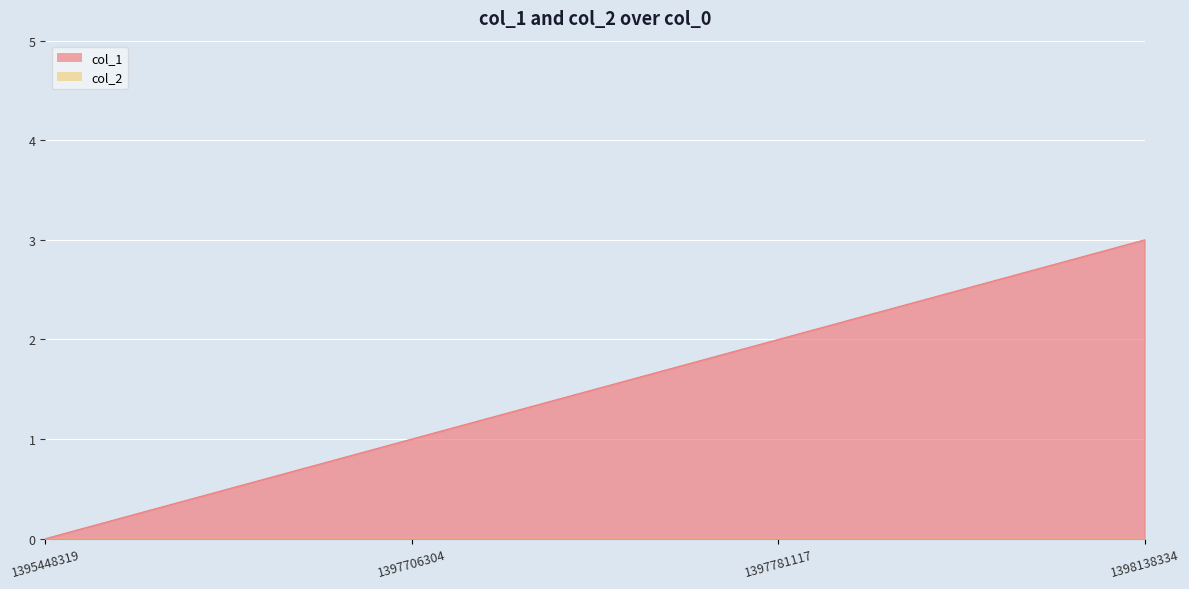

What is the maximum value shown in the chart?

3